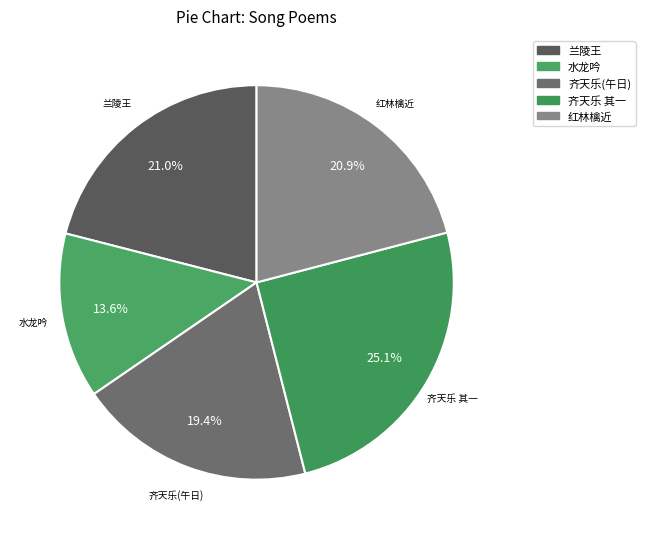

Does any single category account for the majority?

No